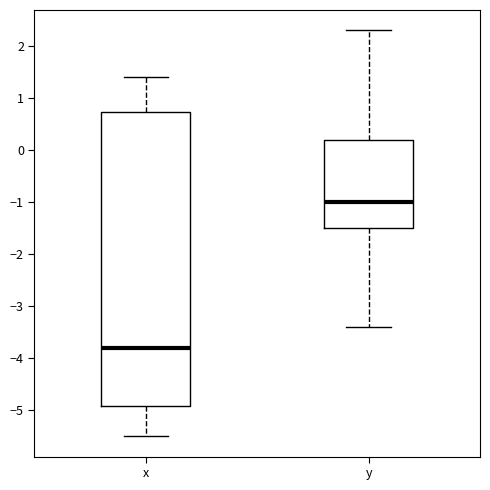

Where does the upper whisker of the box for x end on the y-axis? The values are not printed on the chart, so give them approximately, as read against the axis.

1.4